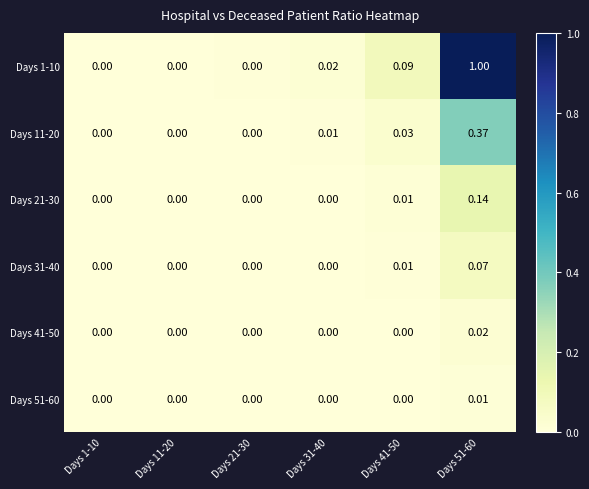

Which series has the largest range (max minus min)?

Days 1-10